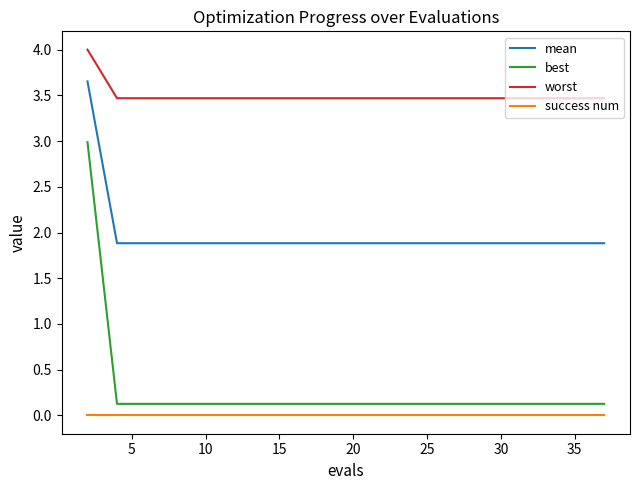

Which series has the widest spread of values?

best